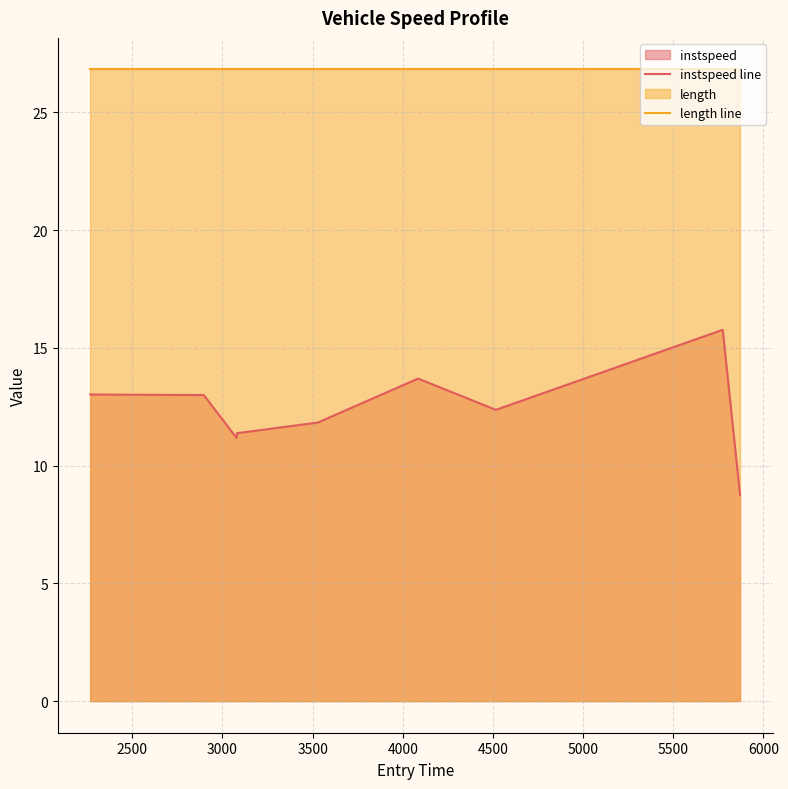

Rank the series by their maximum value, from highest to lowest.

length line, instspeed line